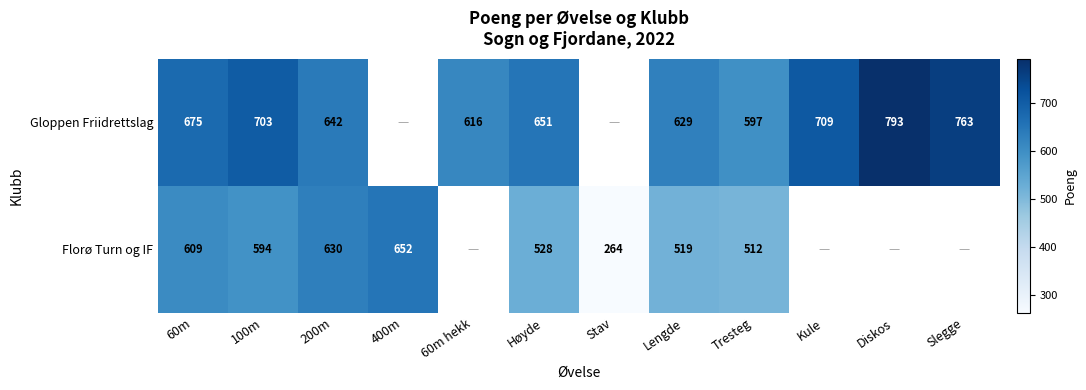

At how many categories does at least one series exceed 448?

11